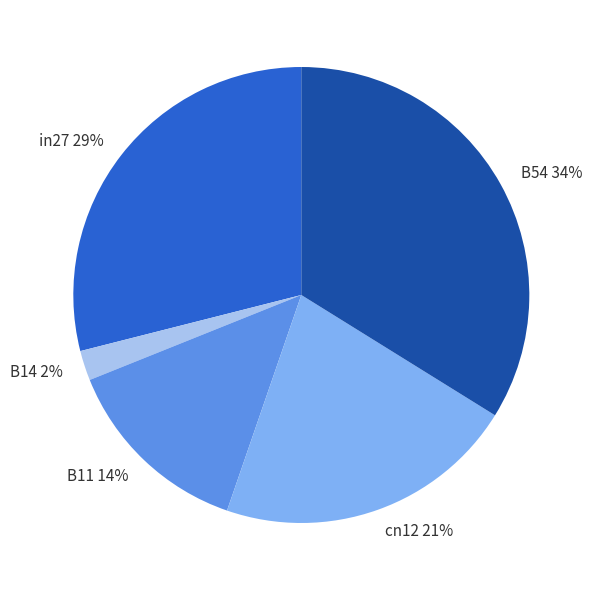

How many slices are in this pie chart?

5